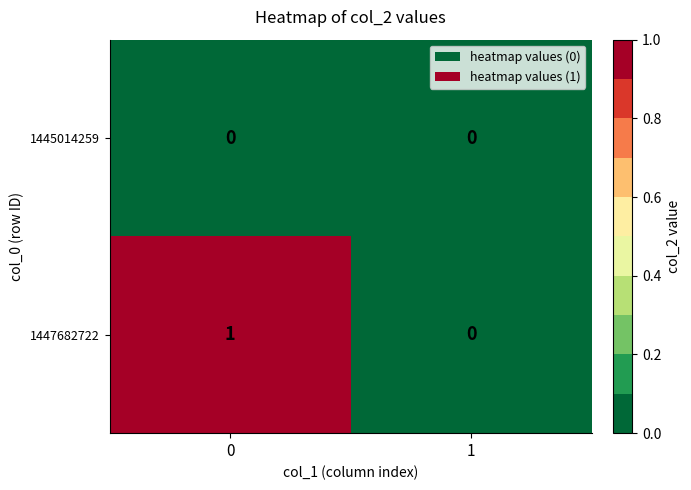

The value of 1447682722 at 0 is 1. True or false?

True